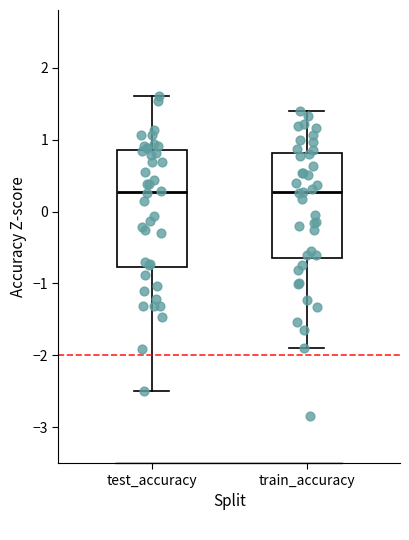

Reading left to right, read every box against the y-axis: the position of its median line, the range the box covers, and the ends of its whiskers. The values are not printed on the chart, so give them approximately, as read against the axis.

test_accuracy: median 0.3, box -0.8 to 0.8, whiskers -2.5 to 1.6
train_accuracy: median 0.3, box -0.6 to 0.8, whiskers -1.9 to 1.4